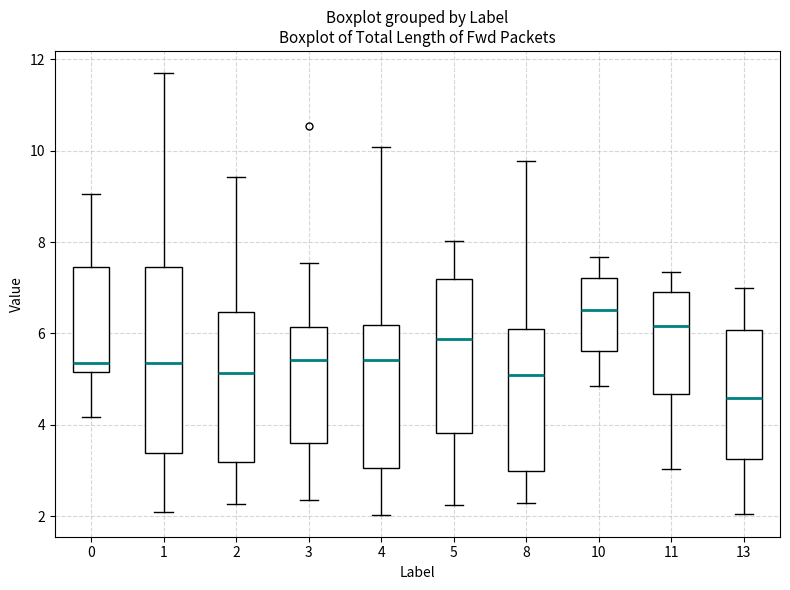

Reading left to right, transcribe this box plot: for each box, give where its median line is, the range the box spans, and where its two whiskers end, as read against the y-axis. The values are not printed on the chart, so give them approximately, as read against the axis.

0: median 5.4, box 5.2 to 7.4, whiskers 4.2 to 9.0
1: median 5.4, box 3.4 to 7.4, whiskers 2.0 to 11.6
2: median 5.2, box 3.2 to 6.4, whiskers 2.2 to 9.4
3: median 5.4, box 3.6 to 6.2, whiskers 2.4 to 7.6
4: median 5.4, box 3.0 to 6.2, whiskers 2.0 to 10.0
5: median 5.8, box 3.8 to 7.2, whiskers 2.2 to 8.0
8: median 5.0, box 3.0 to 6.0, whiskers 2.2 to 9.8
10: median 6.6, box 5.6 to 7.2, whiskers 4.8 to 7.6
11: median 6.2, box 4.6 to 7.0, whiskers 3.0 to 7.4
13: median 4.6, box 3.2 to 6.0, whiskers 2.0 to 7.0